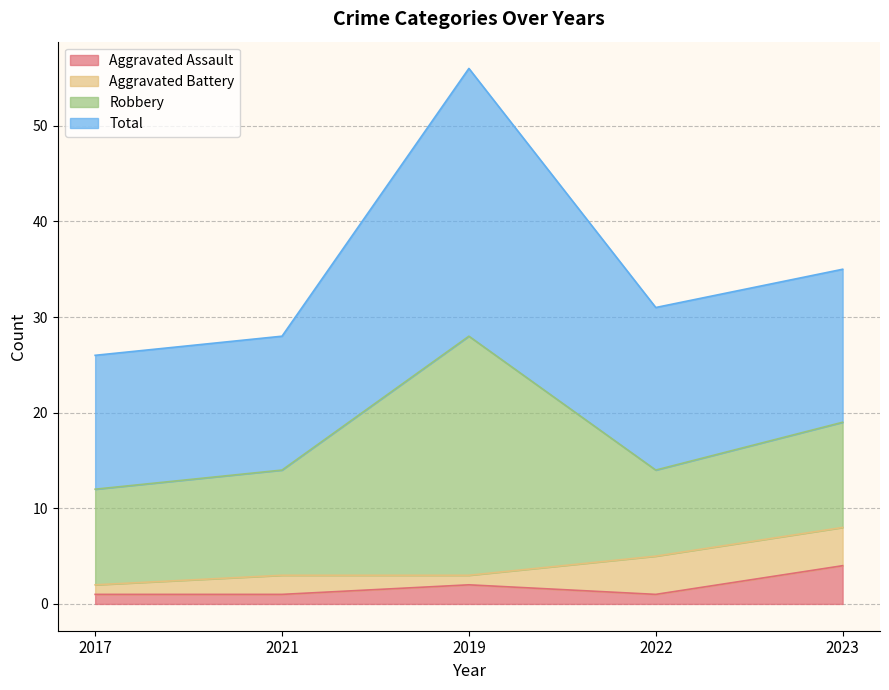

What is the average value of the Total series?

35